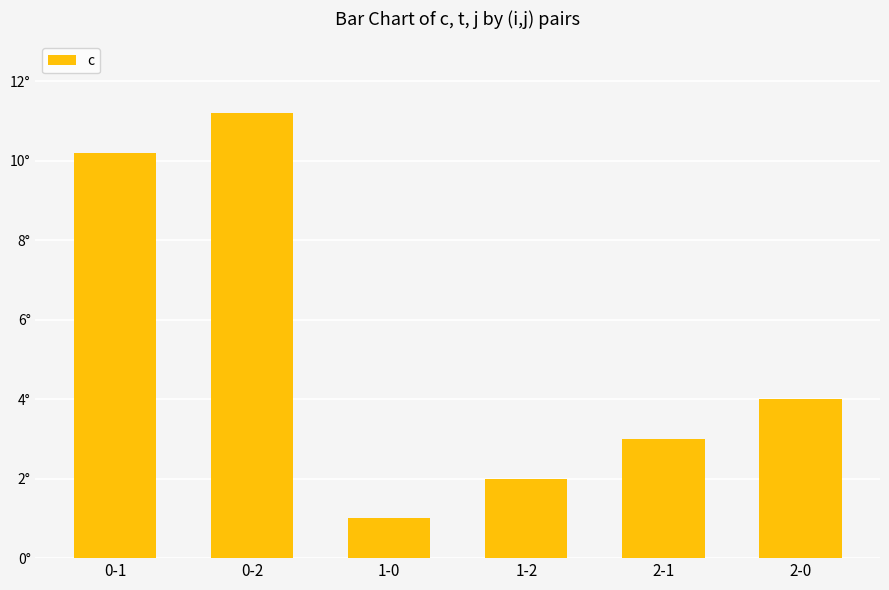

What is the label of the 6th bar from the left?

2-0